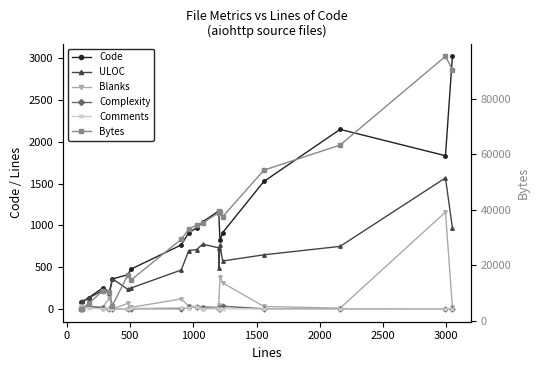

What are all the series names shown in the legend?

Code, ULOC, Blanks, Complexity, Comments, Bytes